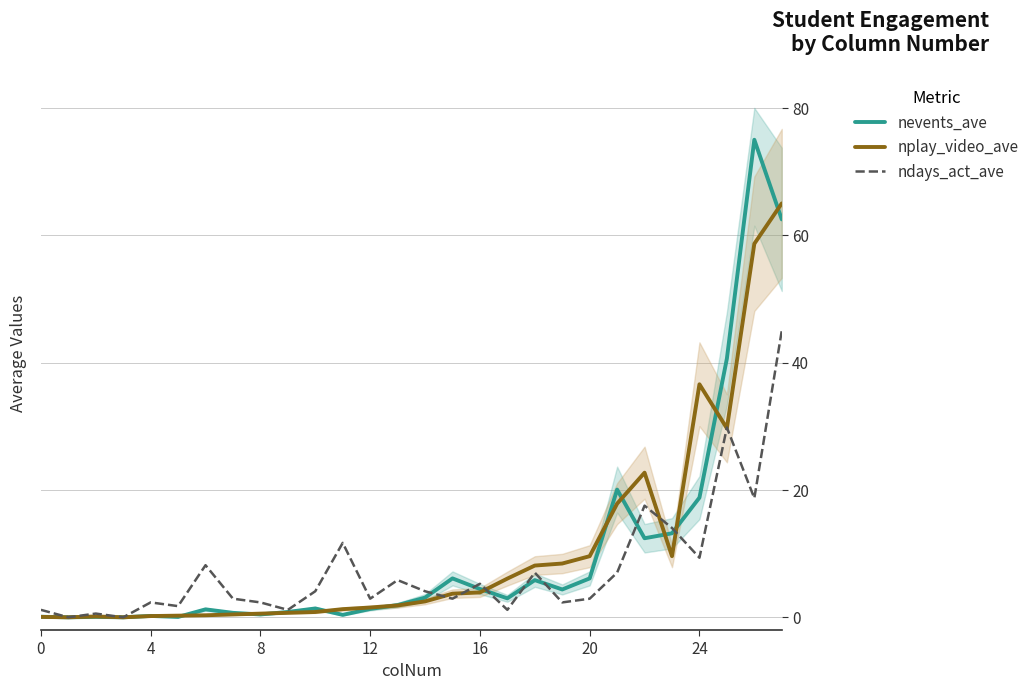

After their last crossing, which series has the higher values: nplay_video_ave or nevents_ave?

nplay_video_ave